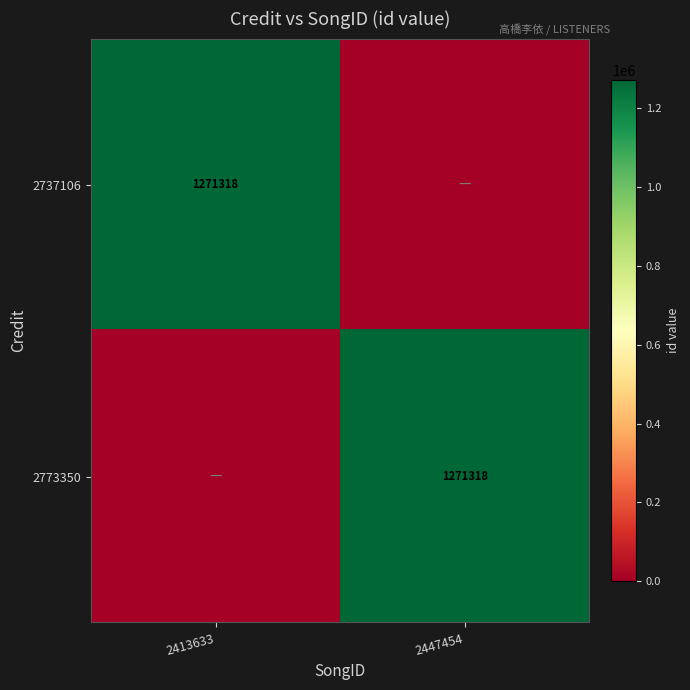

The 2737106 series shows 1271318 at 2413633. True or false?

True